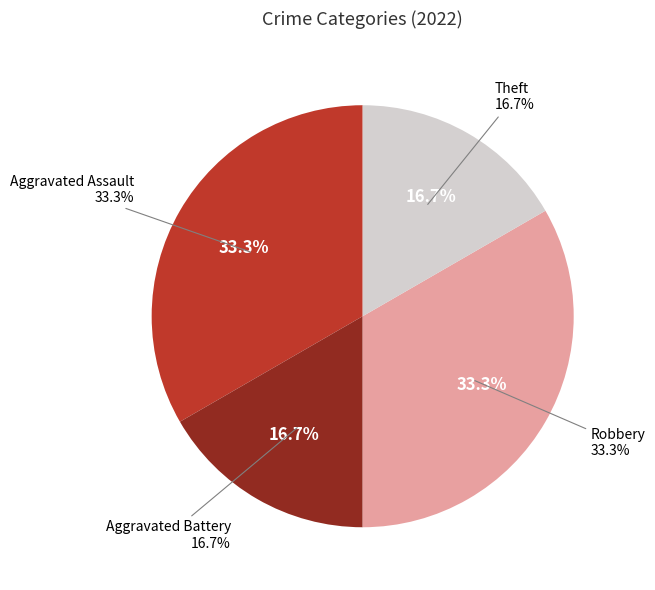

Which slice is the largest?

Aggravated Assault